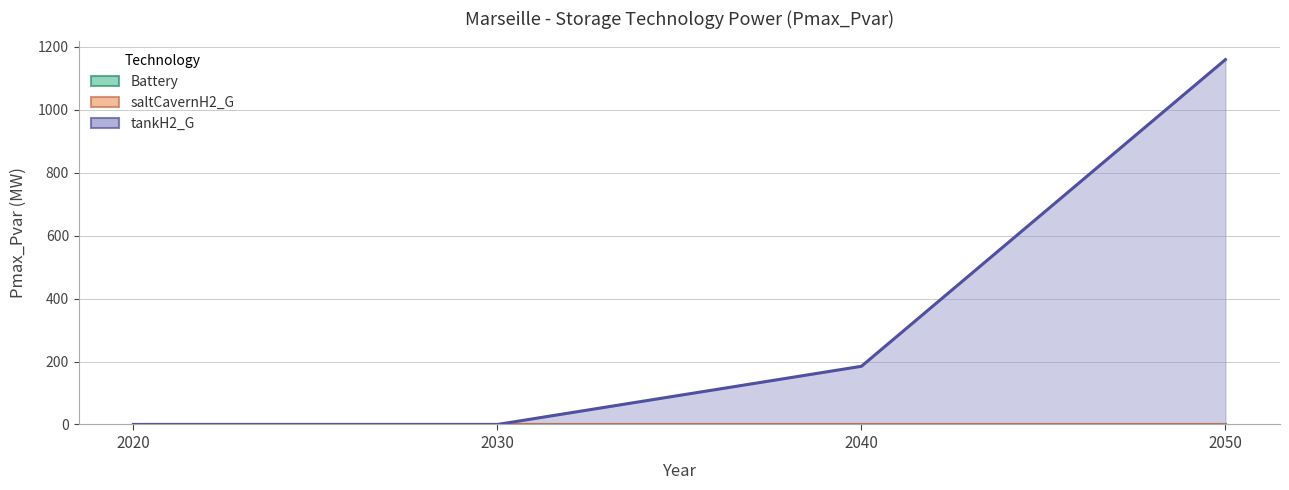

True or false: saltCavernH2_G and tankH2_G intersect in this chart.

False